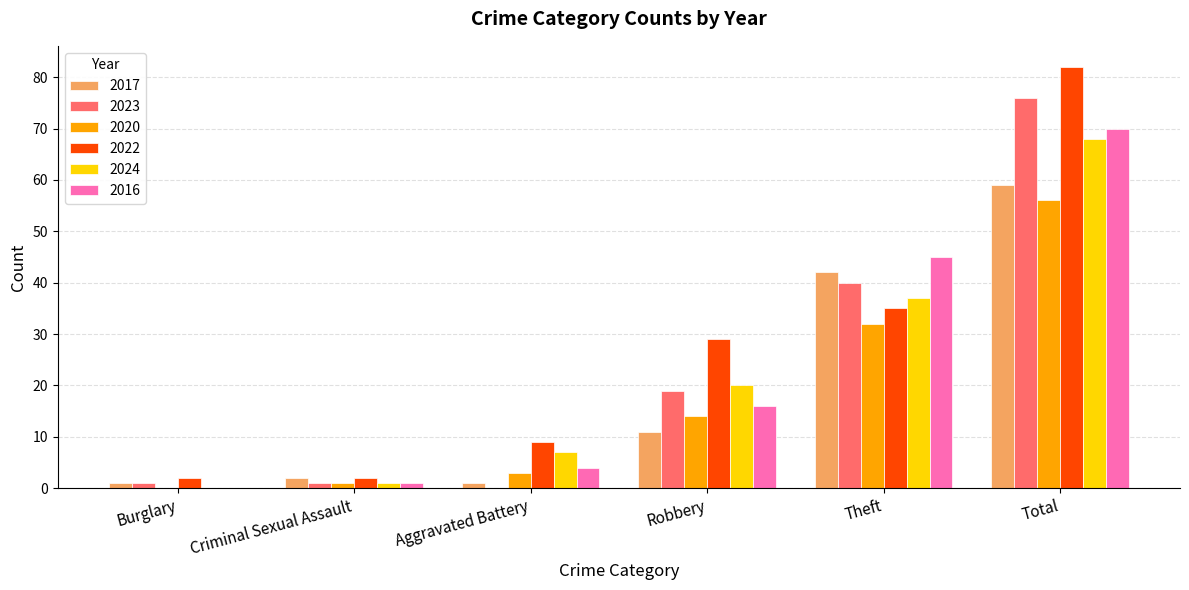

Is the value of 2020 at Theft greater than the value of 2016 at Criminal Sexual Assault?

Yes